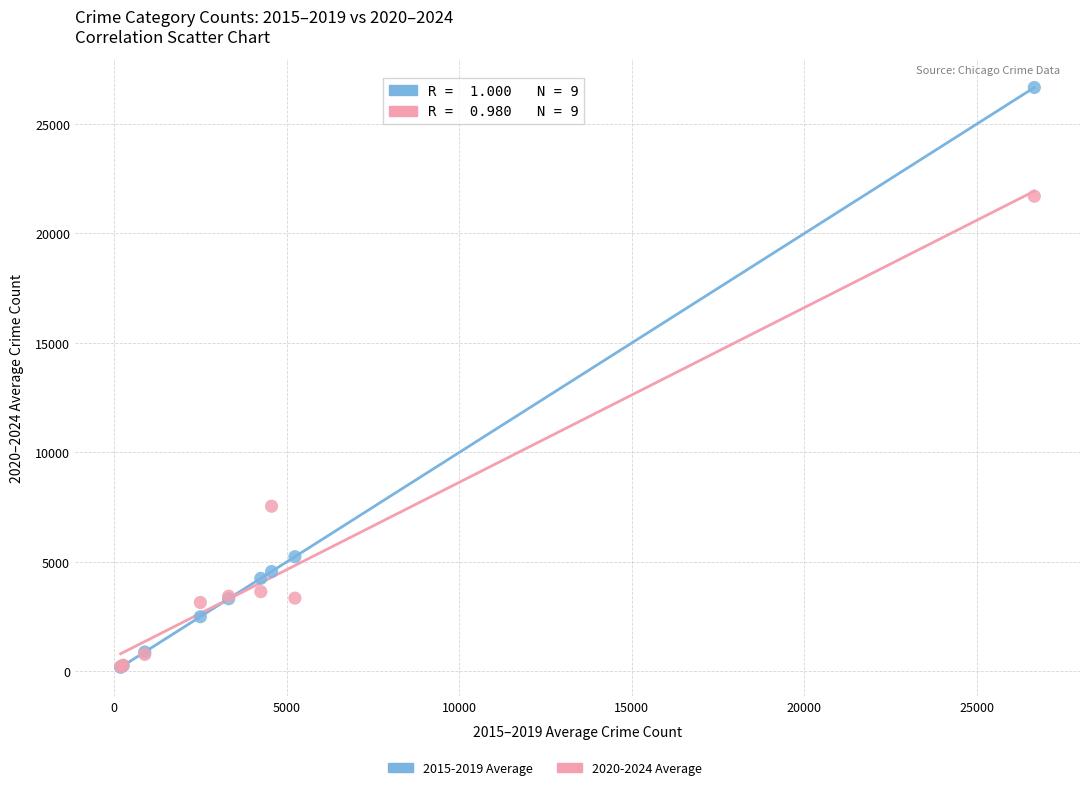

Across all series, what Y value is closest to 13427?

7545.0